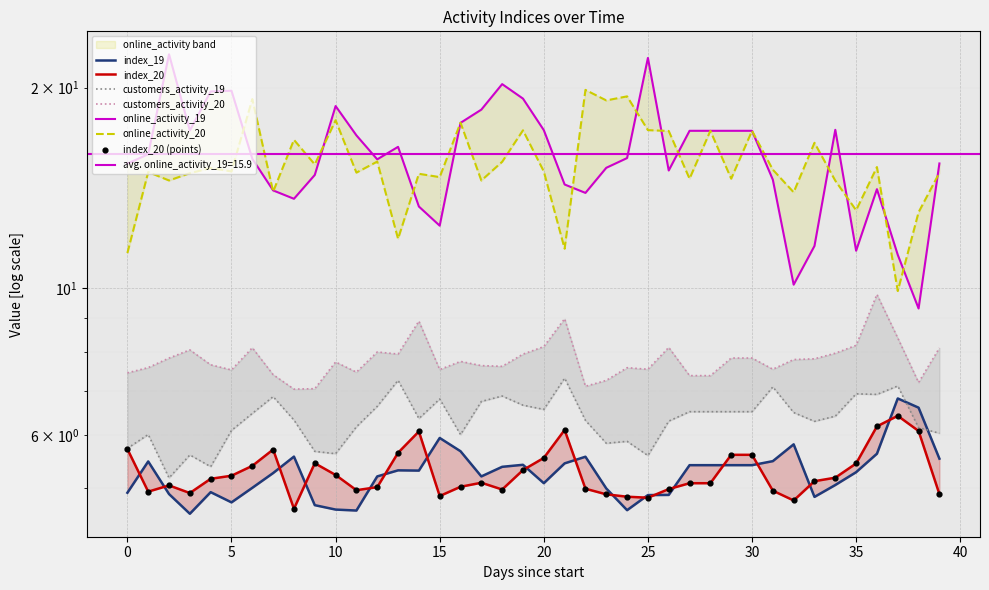

Which series contains the lowest Y value?

index_19